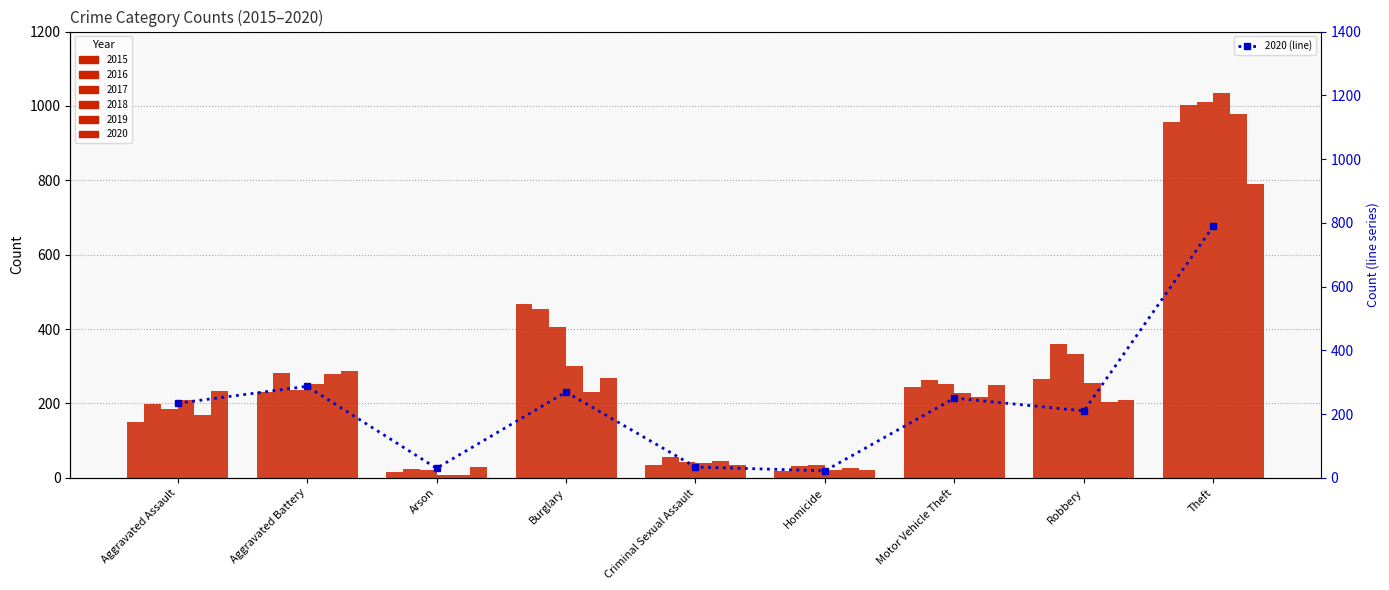

Does the chart contain any negative values?

No